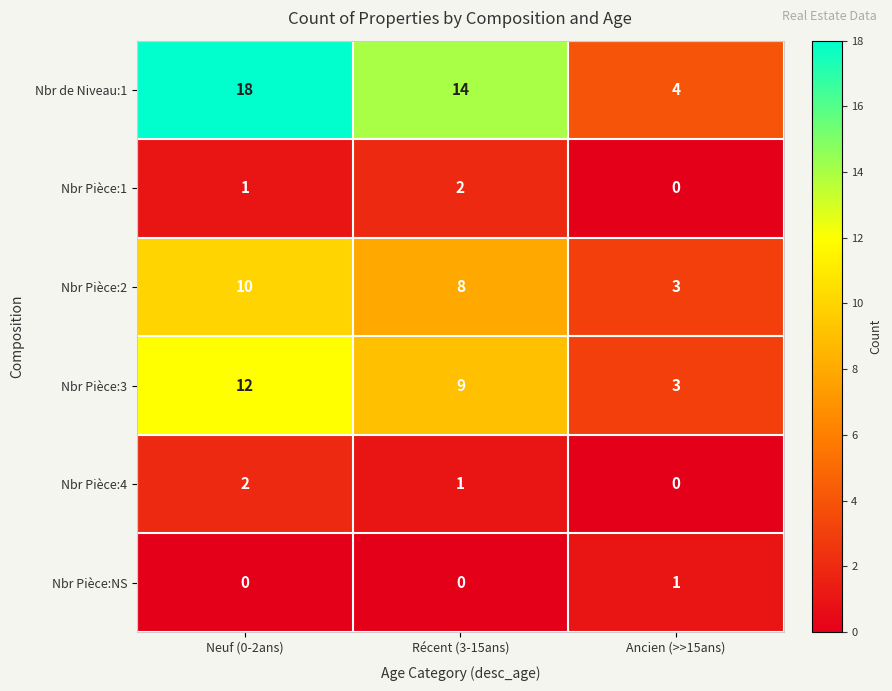

Is it true that Nbr Pièce:4 equals -1 at Ancien (>>15ans)?

False